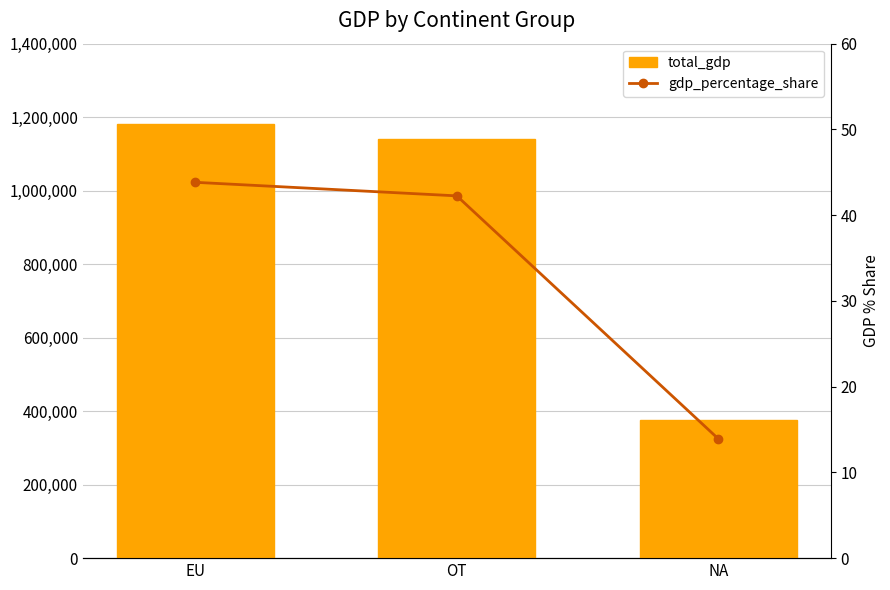

Rank the categories by gdp_percentage_share value from highest to lowest.

EU, OT, NA